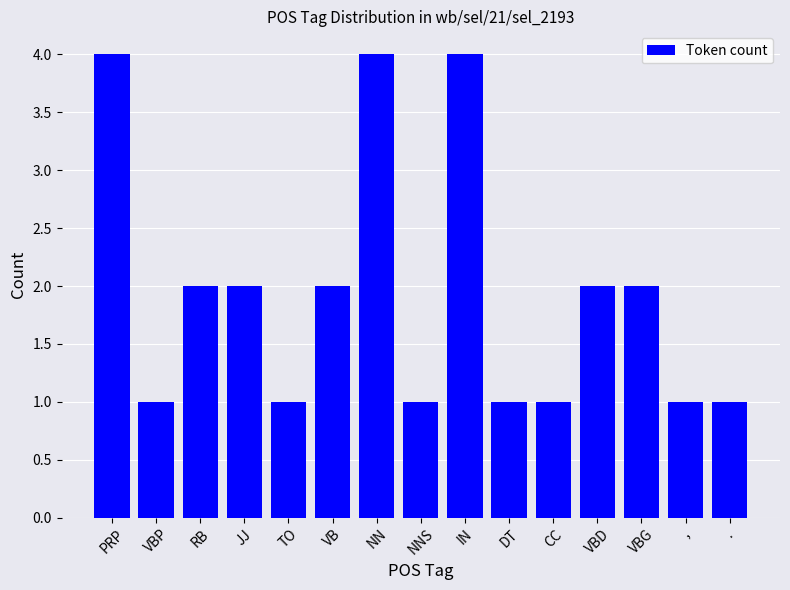

Does the chart contain any negative values?

No